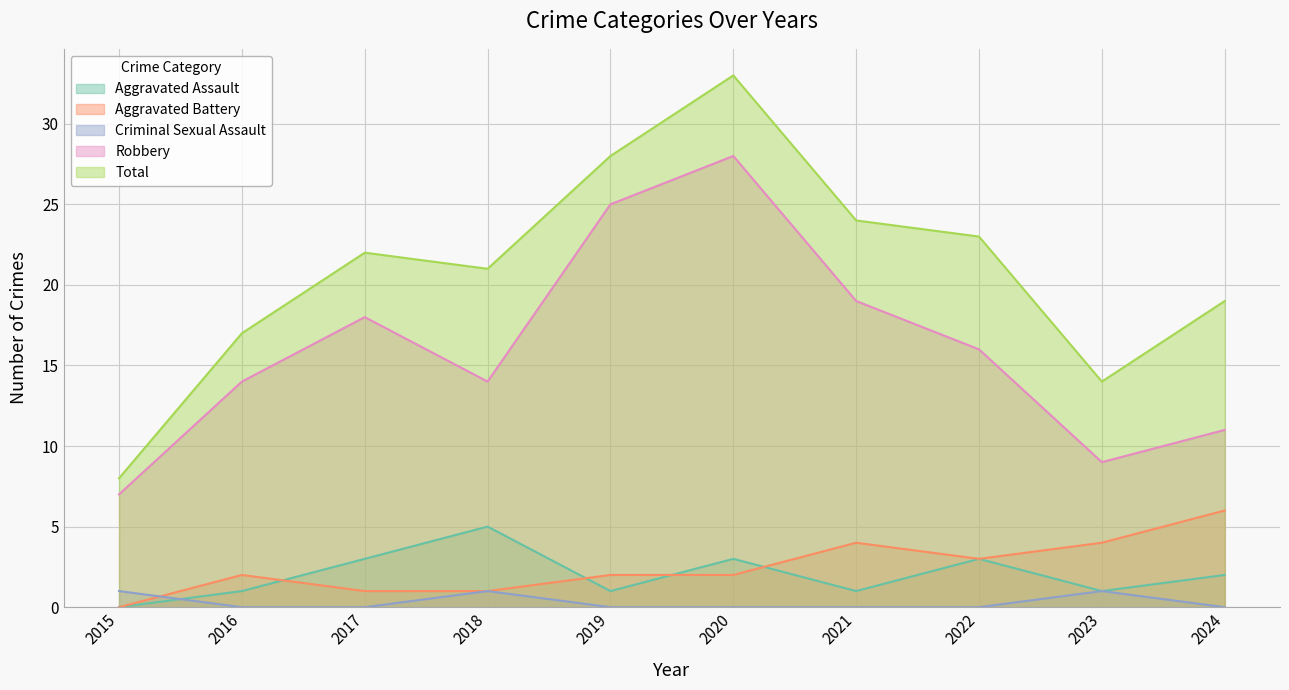

Between 2015 and 2017, which is larger?

2017